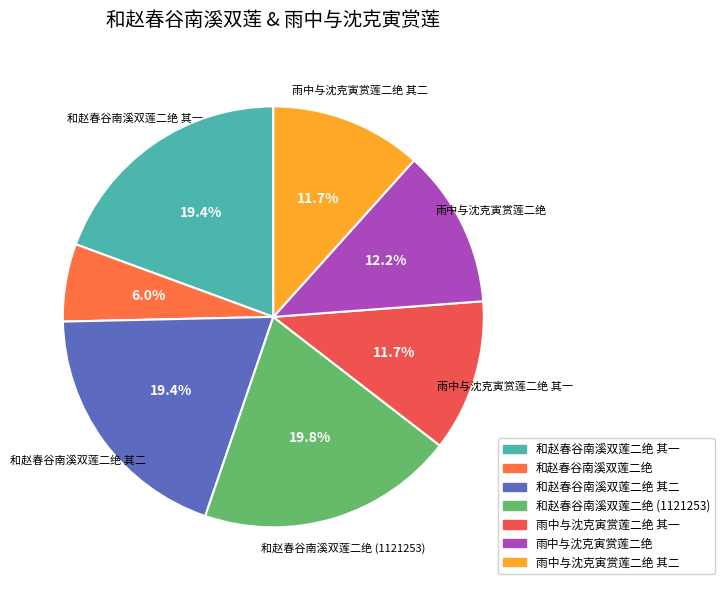

To the nearest percent, what is the average slice percentage?

14%